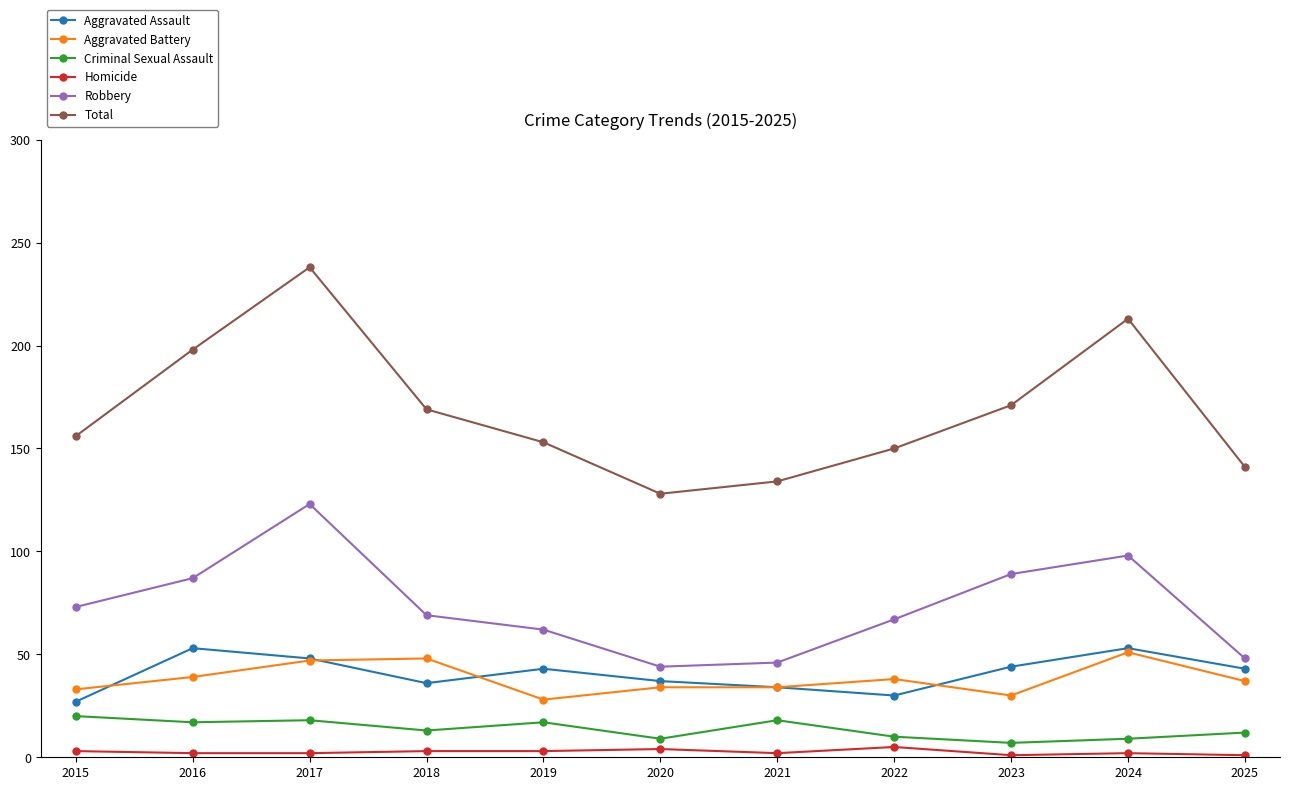

What is the sum of all Aggravated Battery values?

419